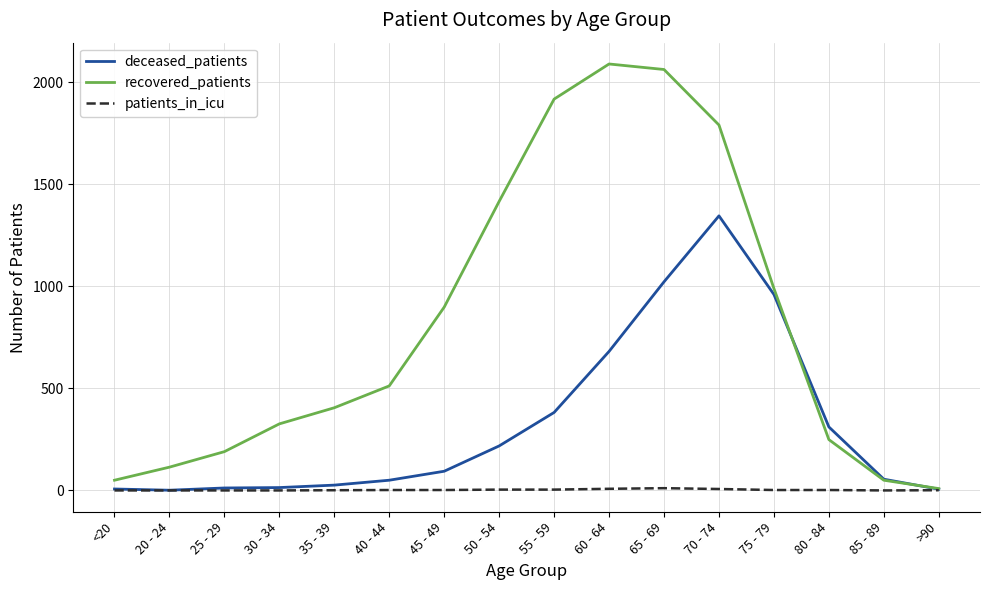

Which category has the highest value in the deceased_patients series?

70 - 74